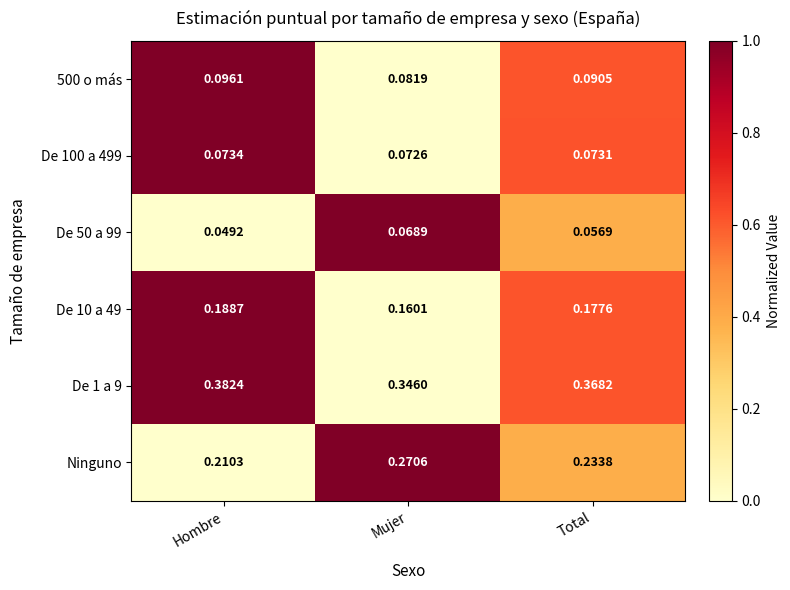

Is the value of 500 o más at Hombre greater than the value of De 50 a 99 at Total?

Yes